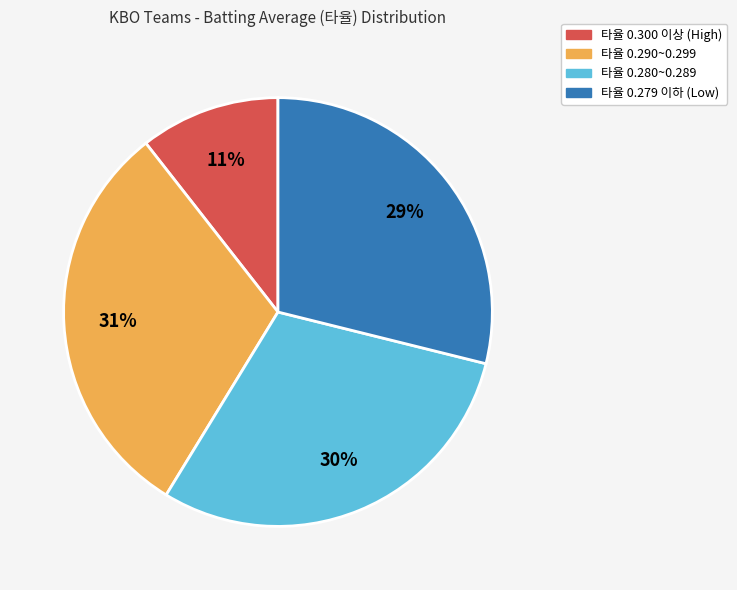

Is there any slice that represents more than half of the pie?

No